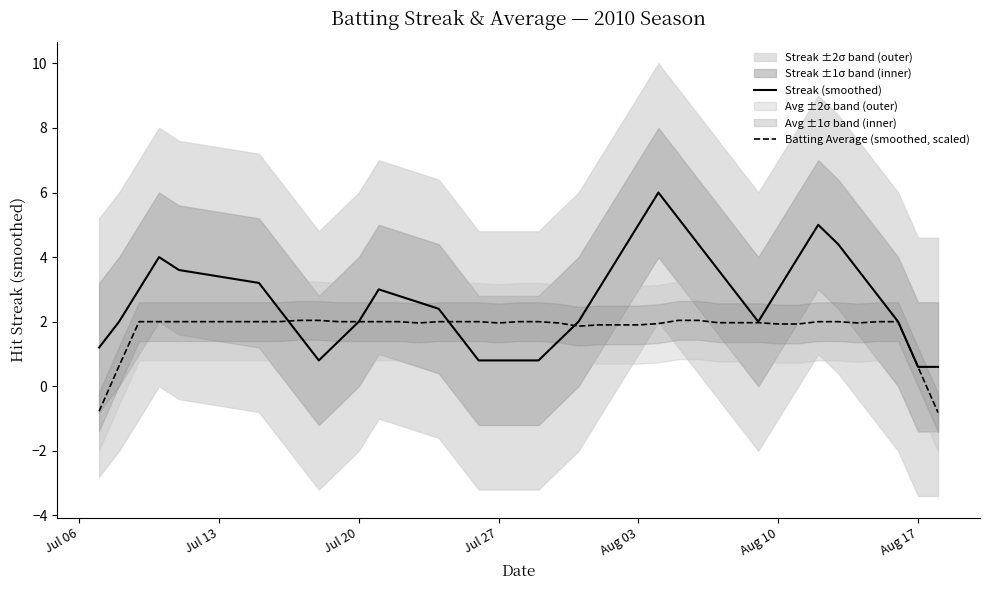

What is the average value of the Streak (smoothed) series?

2.7